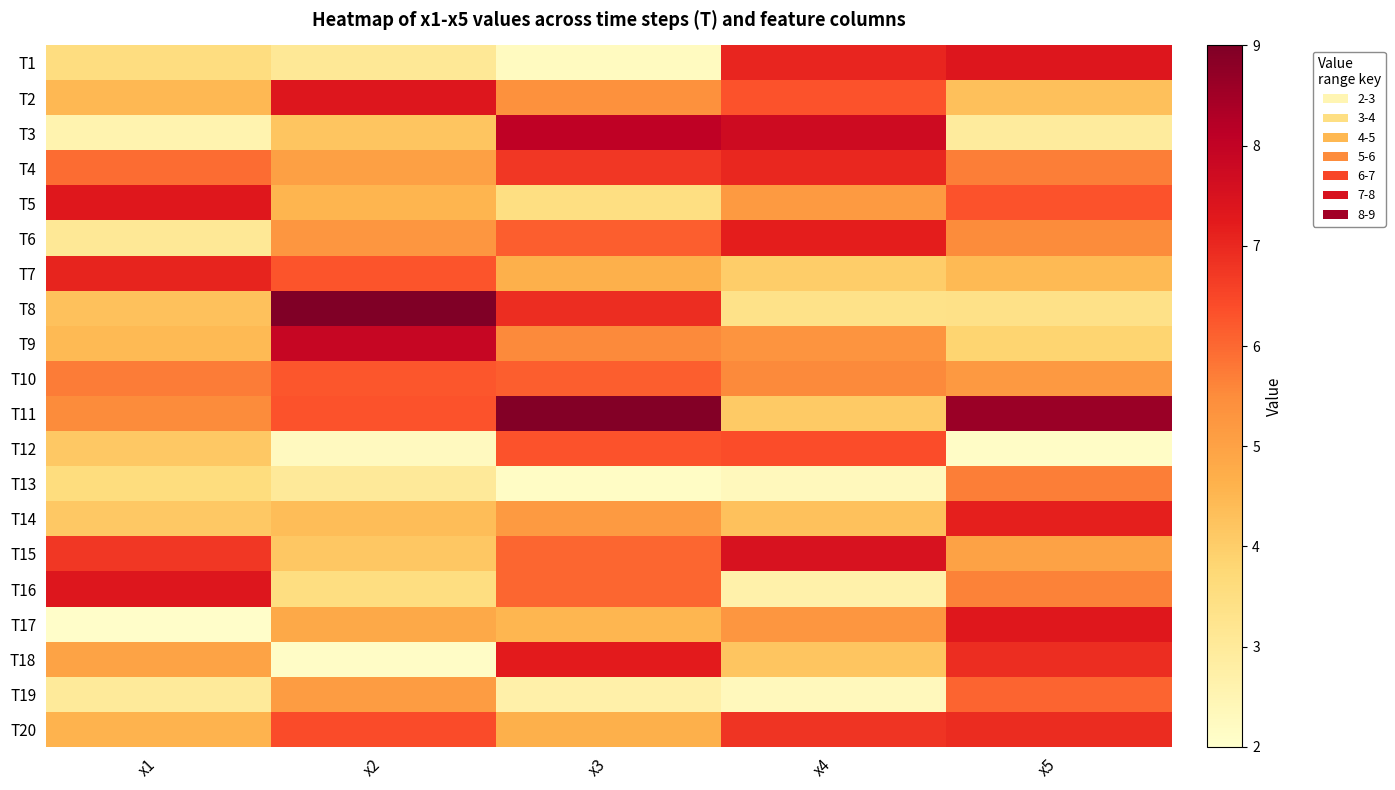

What is the spread (max minus min) of values at x4?

5.4